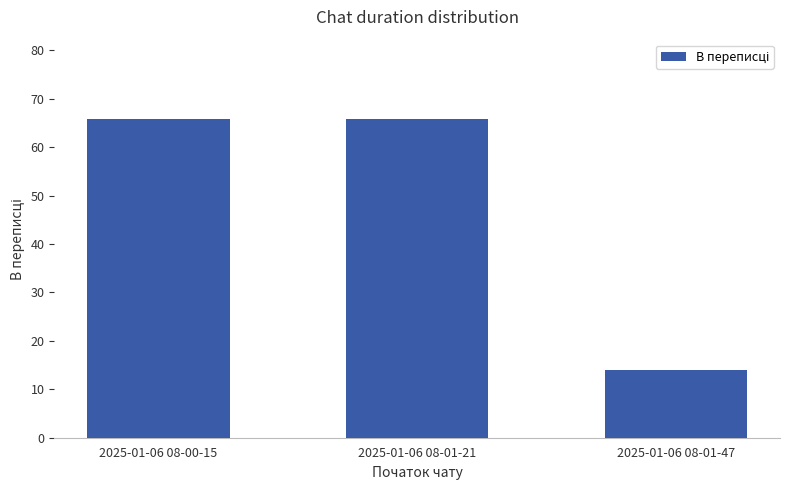

Are the bars horizontal?

No